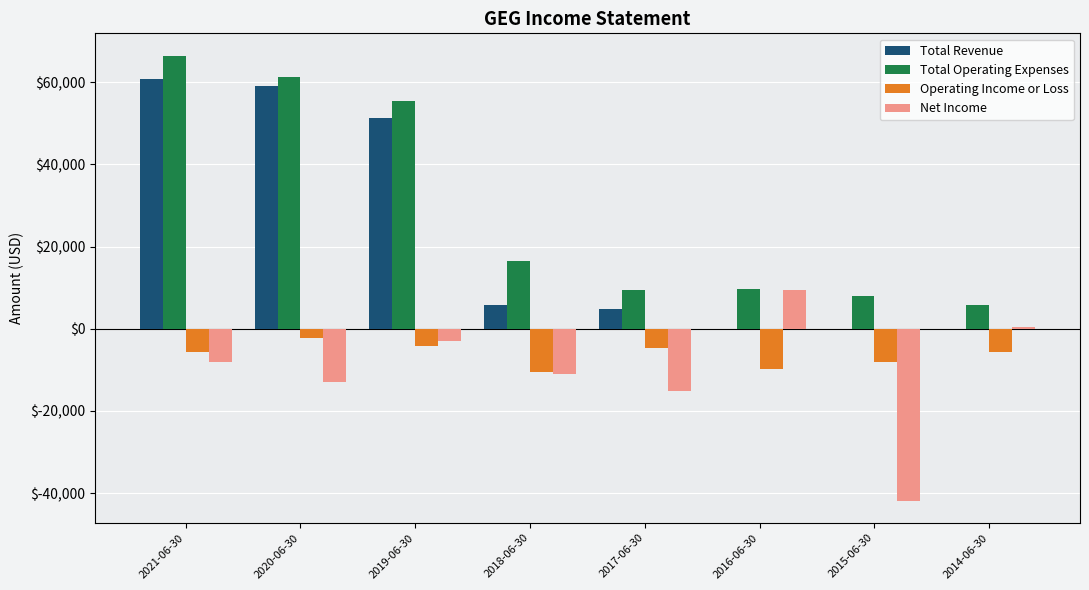

What is the spread (max minus min) of values at 2021-06-30?

74600